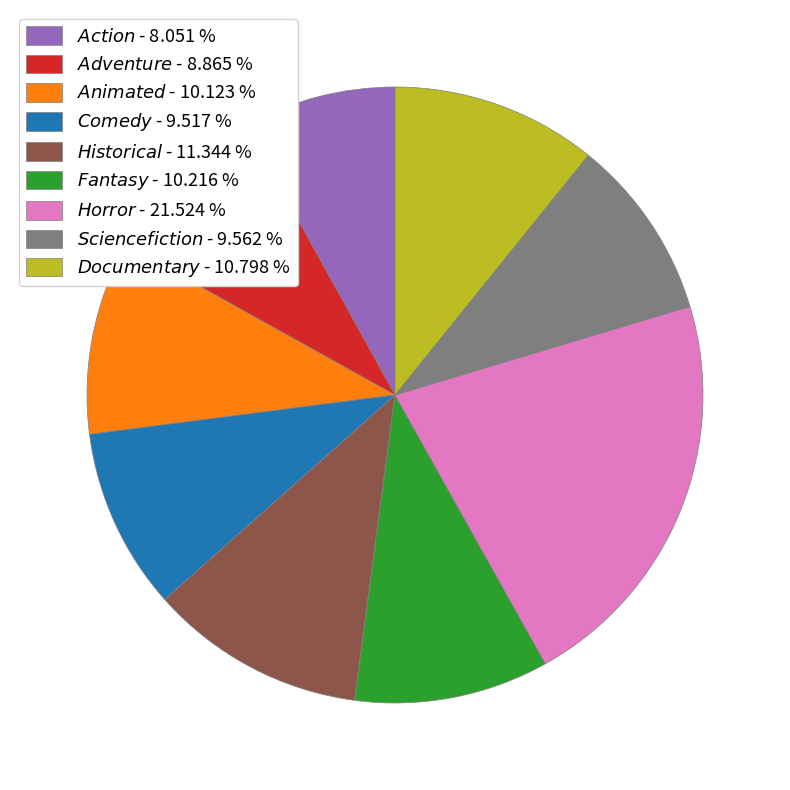

Is there any slice that represents more than half of the pie?

No